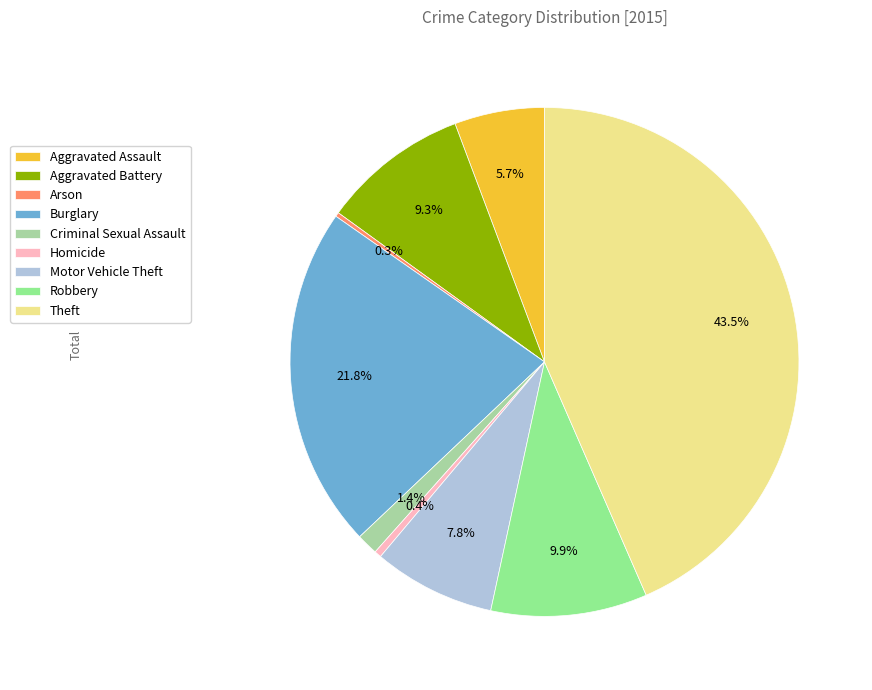

What percentage do Burglary and Theft together represent?

65.2%